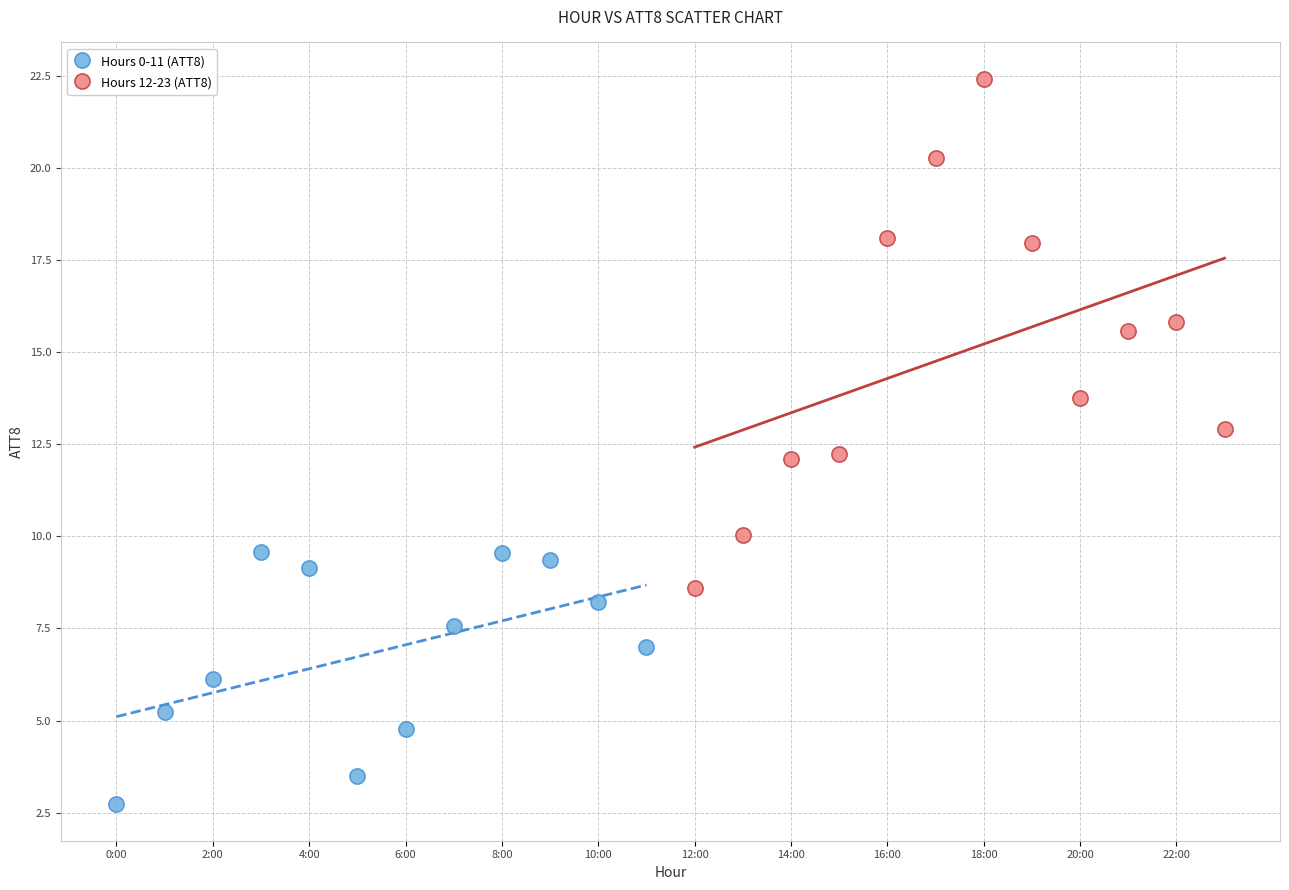

Which series reaches the minimum Y coordinate?

Hours 0-11 (ATT8)